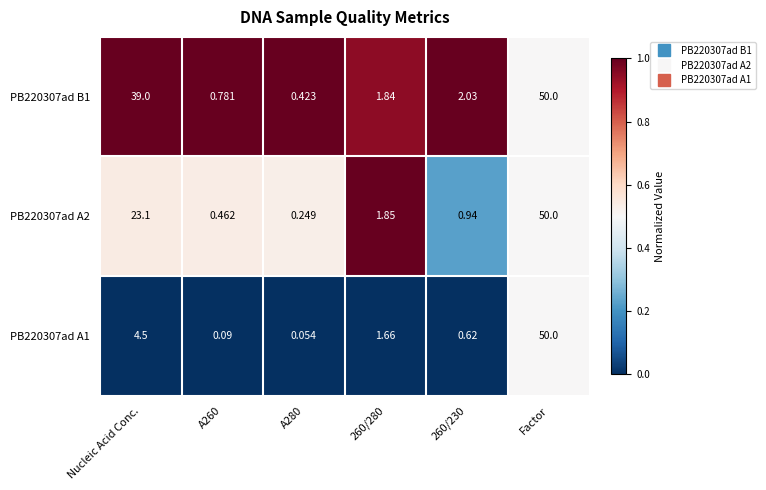

At how many categories does at least one series exceed 0?

6